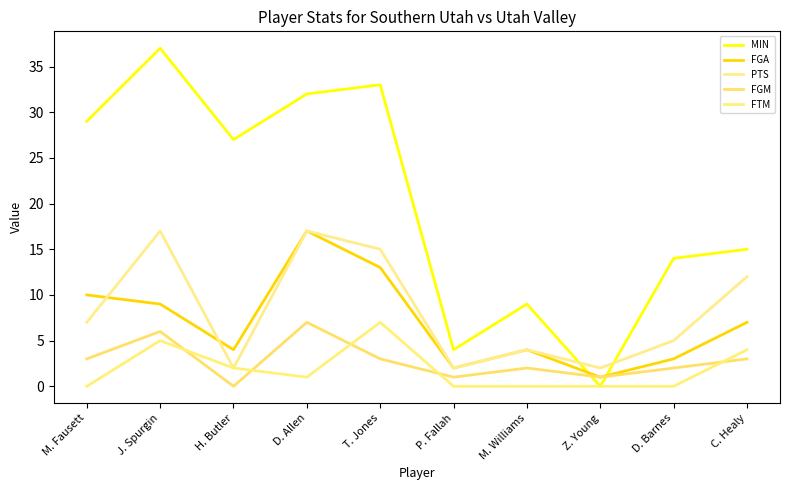

Which series has the largest total across all categories?

MIN